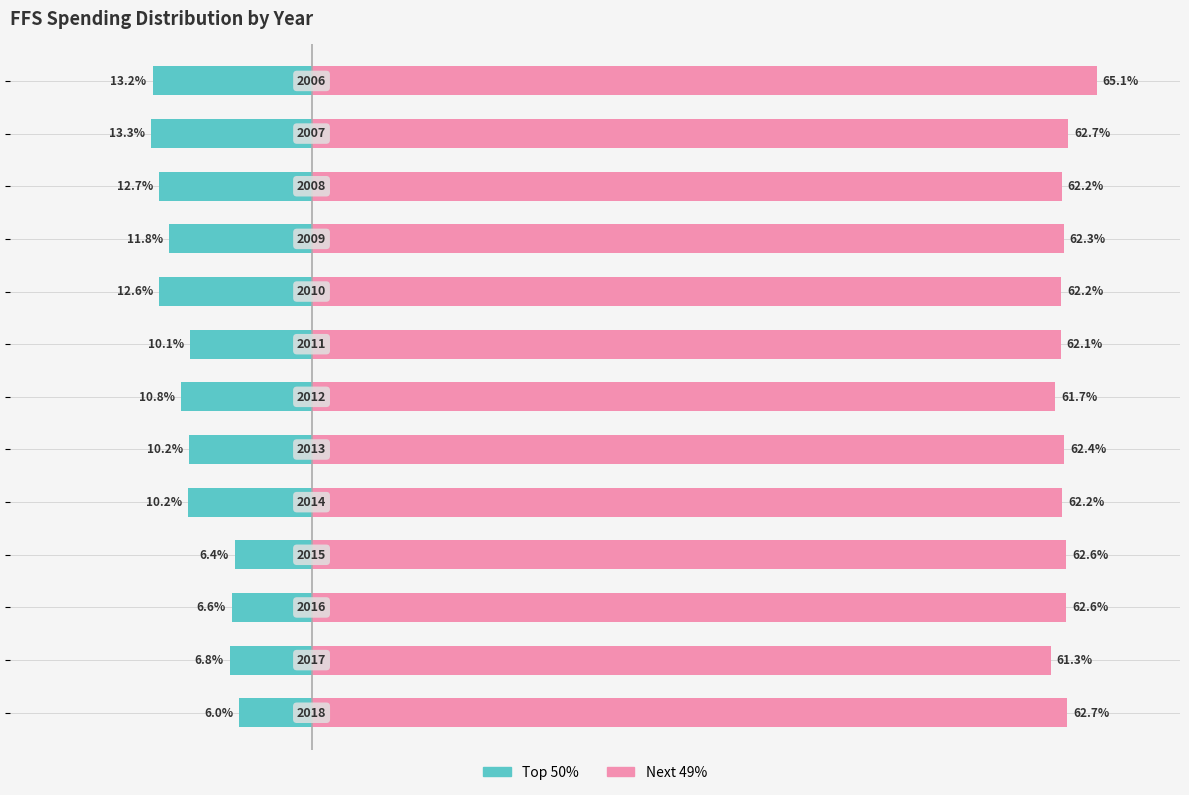

Does the chart contain stacked bars?

No